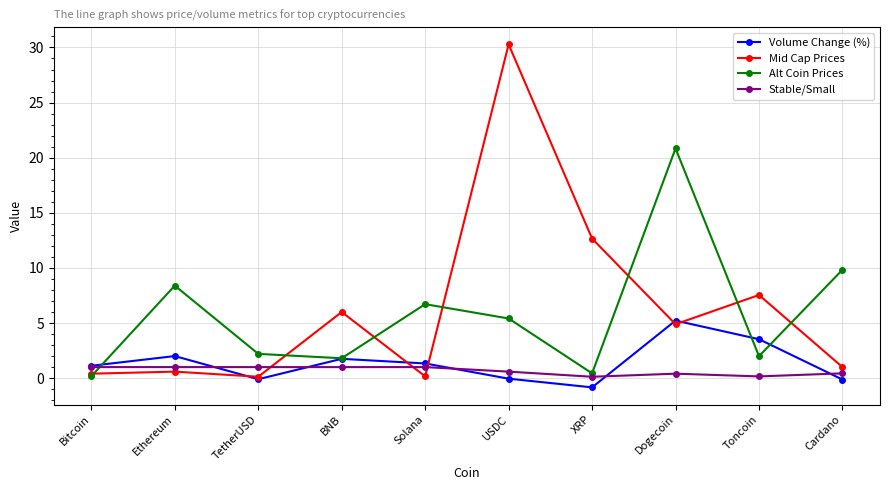

True or false: Volume Change (%) and Alt Coin Prices intersect in this chart.

True